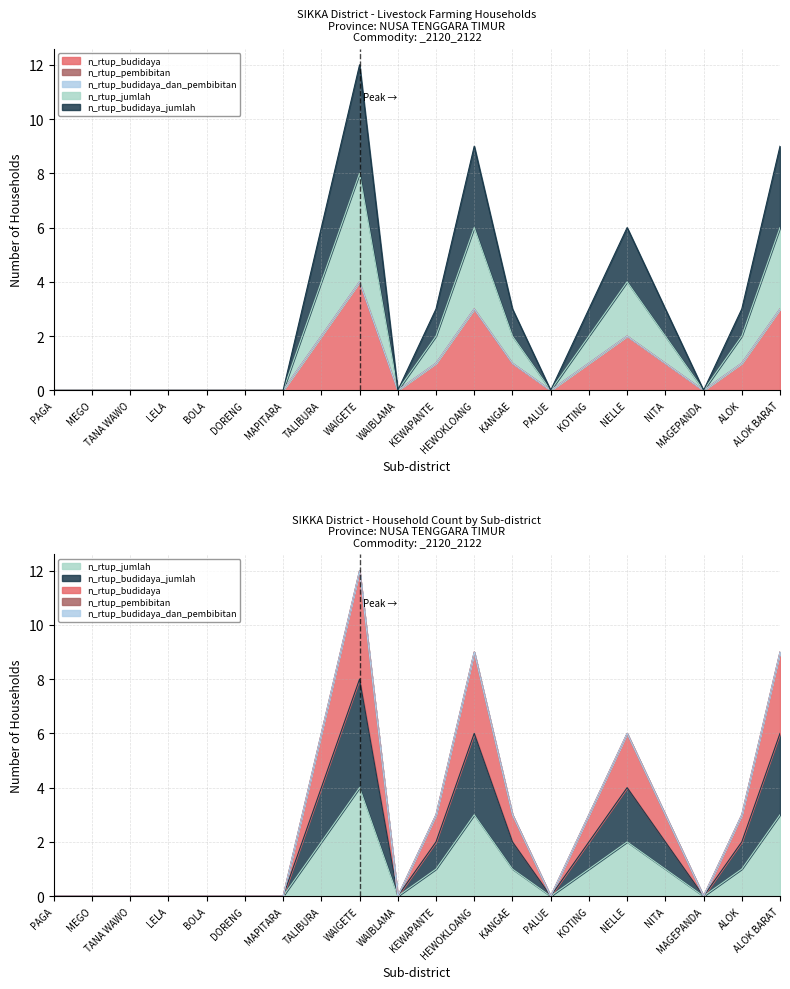

How many categories are shown in the chart?

20